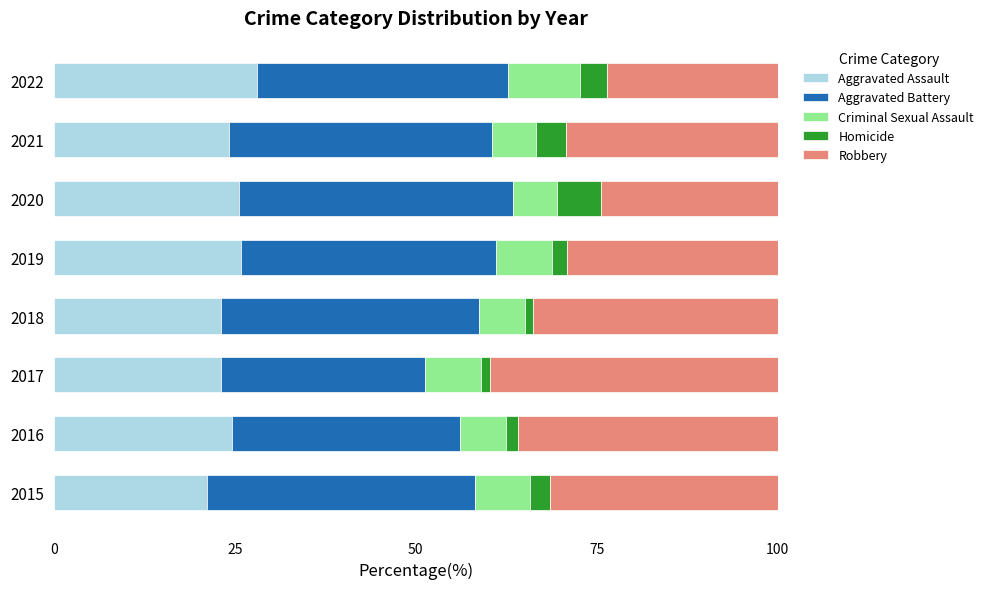

What is the sum of all Aggravated Assault values?

195.9